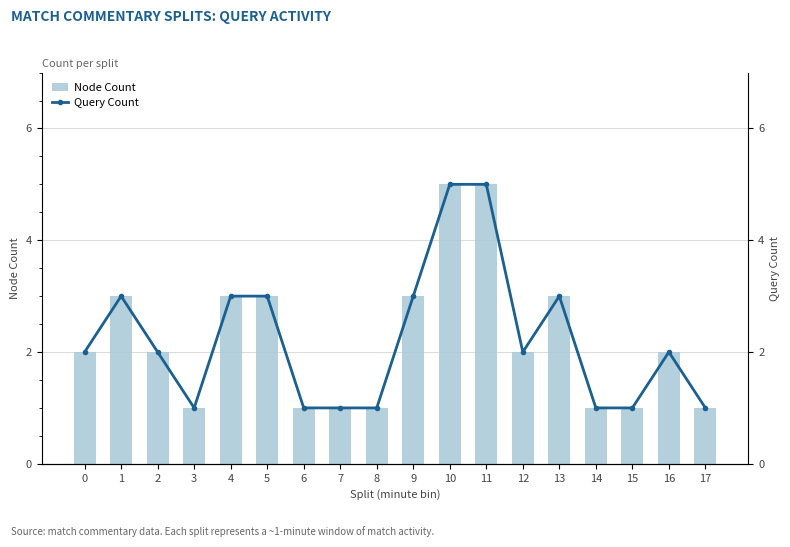

At which label does Query Count first exceed 2?

1